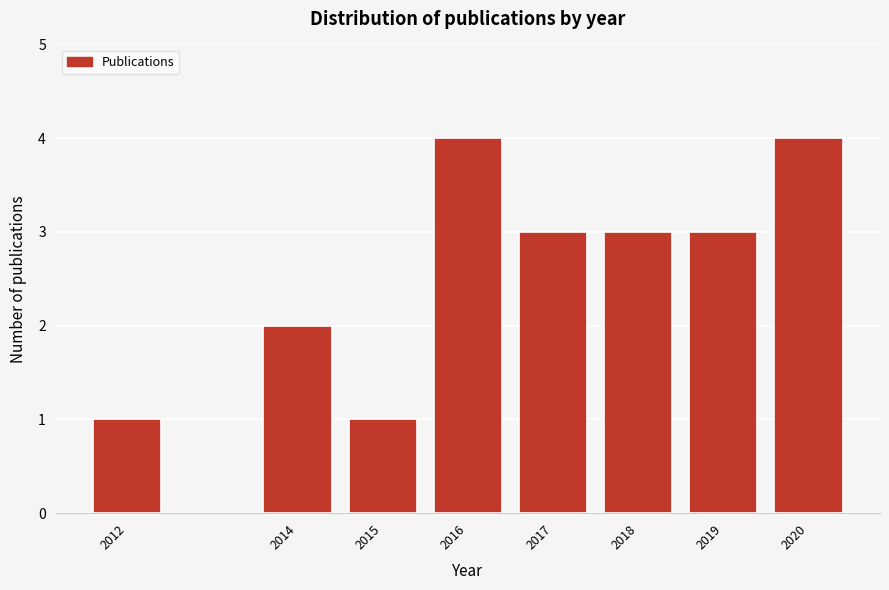

Reading left to right, what are all the values shown in this chart?

2012=1	2014=2	2015=1	2016=4	2017=3	2018=3	2019=3	2020=4